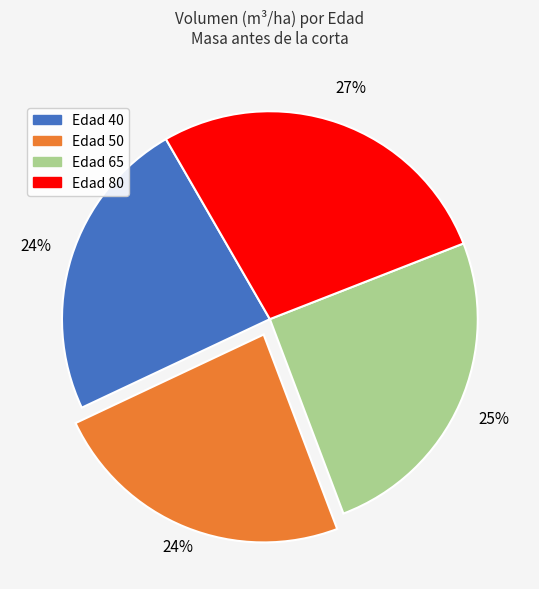

Does any single category account for the majority?

No